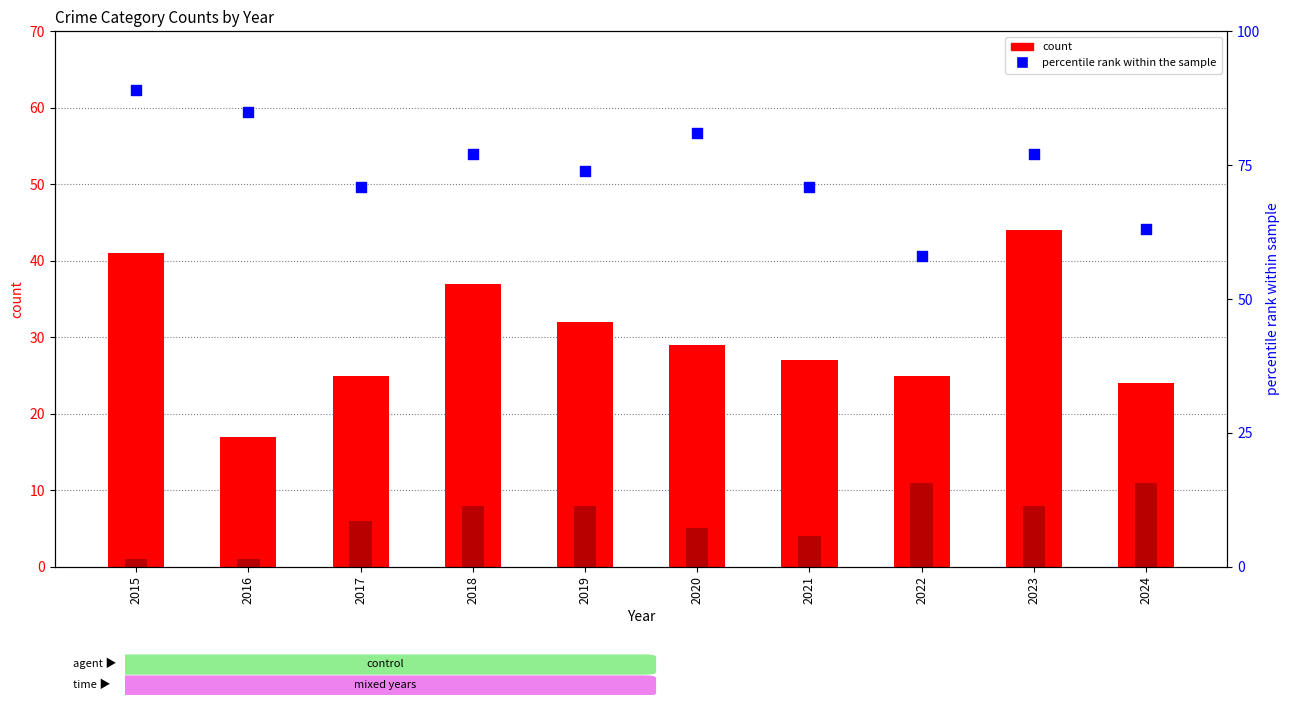

Which series has the largest total across all categories?

percentile rank within the sample